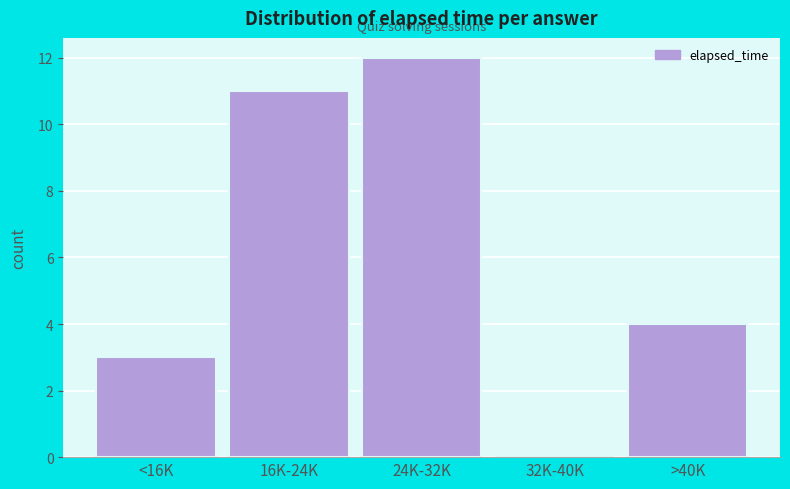

Reading left to right, transcribe all the data shown in this chart.

<16K=3	16K-24K=11	24K-32K=12	32K-40K=0	>40K=4